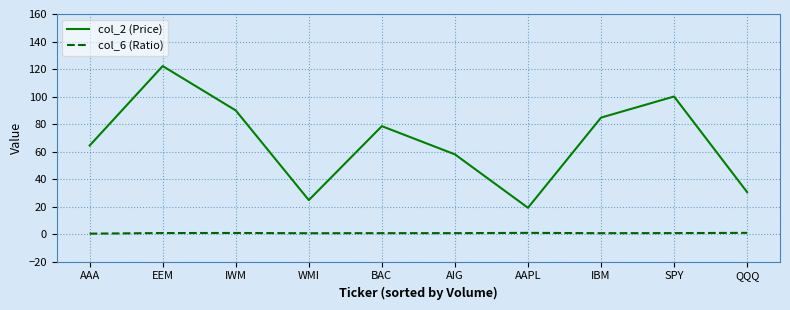

True or false: col_6 (Ratio) and col_2 (Price) cross at least once.

False